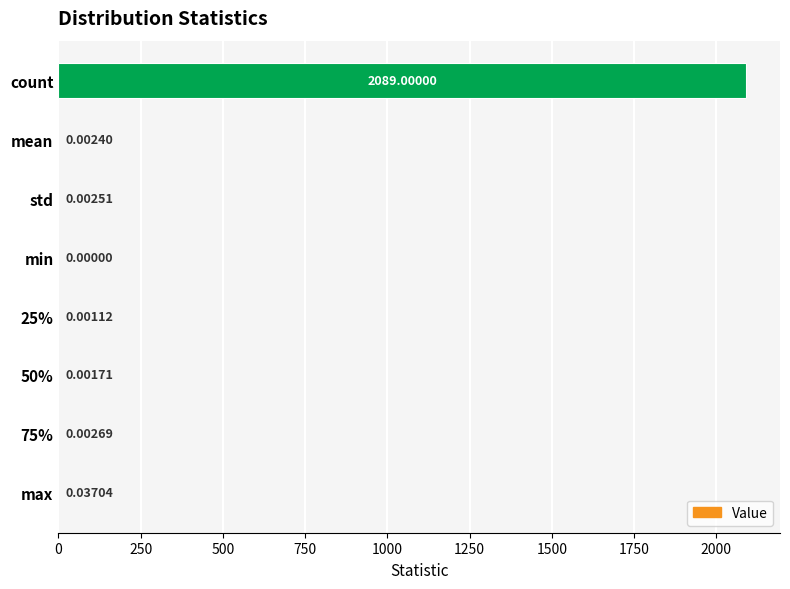

At which label is the value closest to 1044?

max